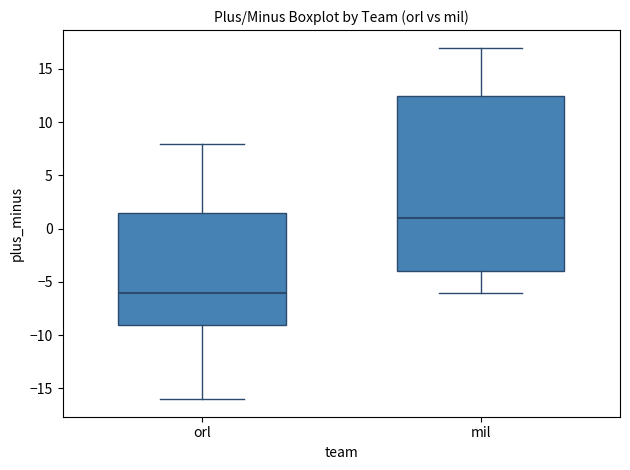

Where does the lower whisker of the box for mil end on the y-axis? The values are not printed on the chart, so give them approximately, as read against the axis.

-6.0